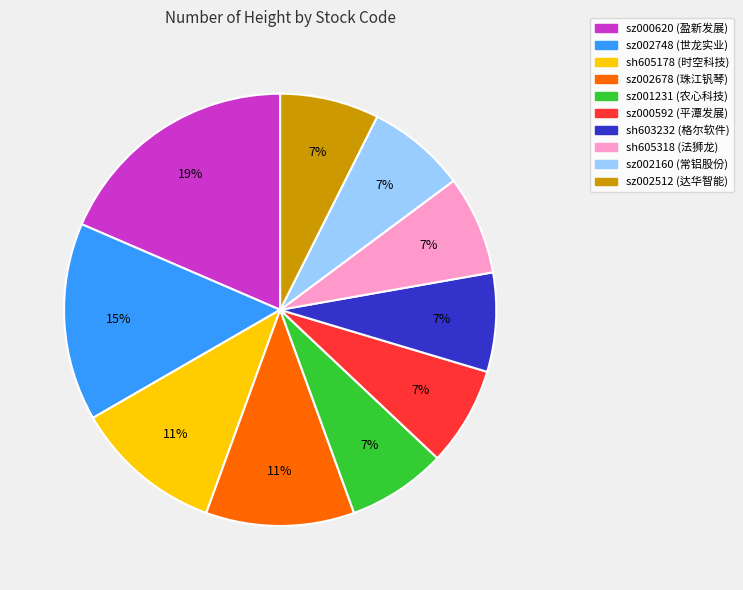

Is the sum of sz001231 and sz002748 greater than half?

No